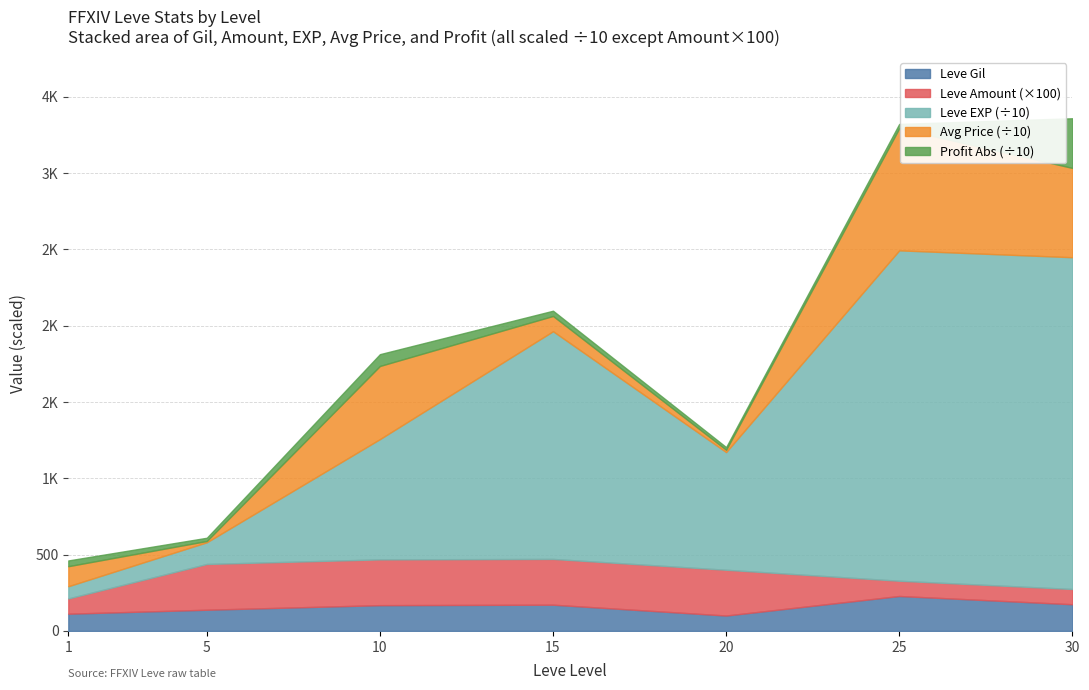

Is it true that Leve EXP (hundreds) equals 5285 at 15?

False